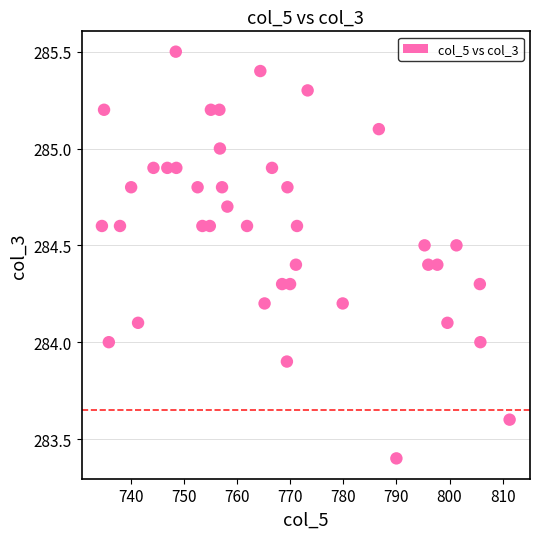

What is the range of X values (max minus min)?

76.7